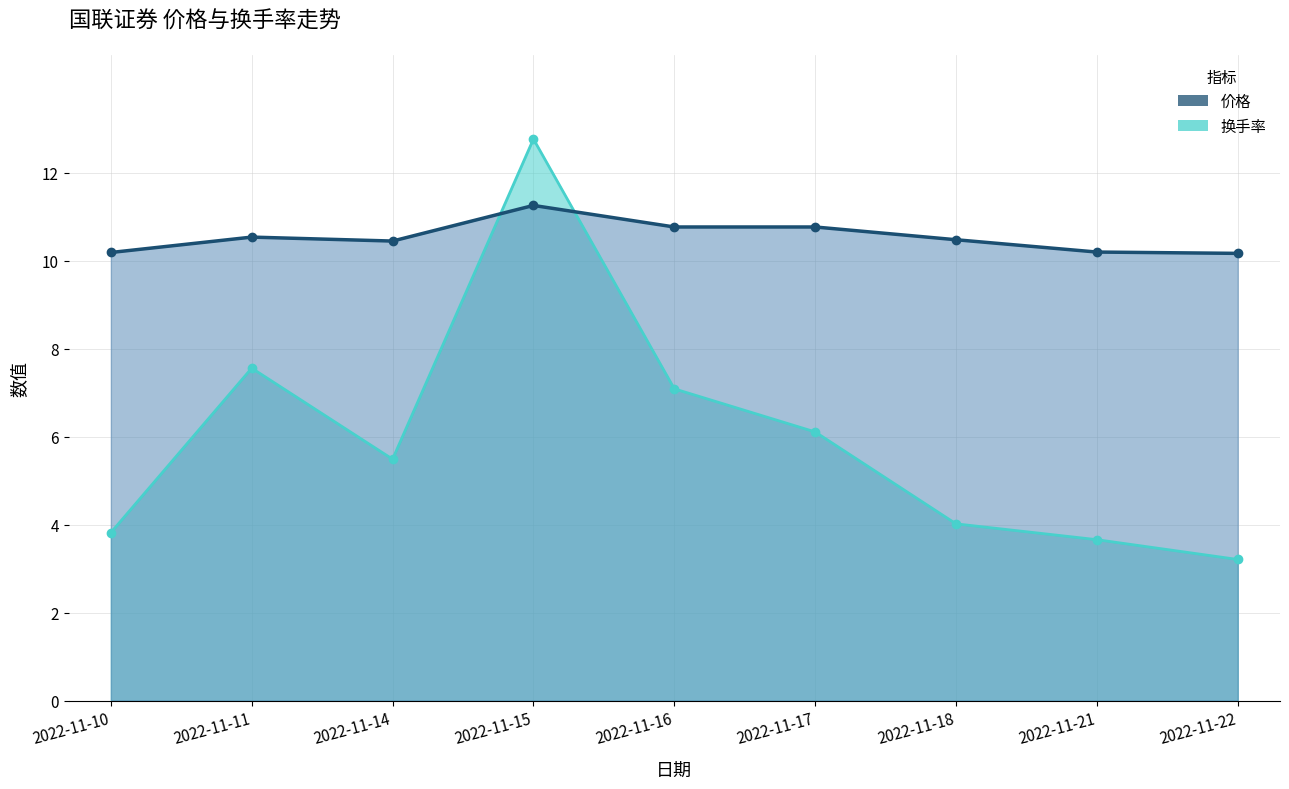

Where do 价格 and 换手率 first cross each other?

2022-11-14 and 2022-11-15